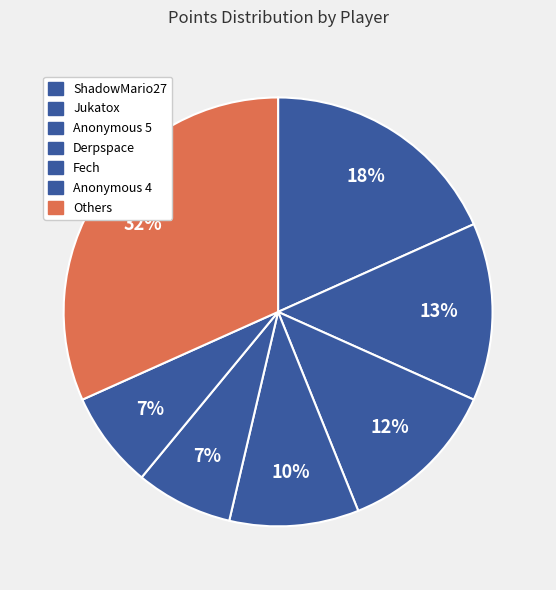

How many segments does this pie chart have?

7